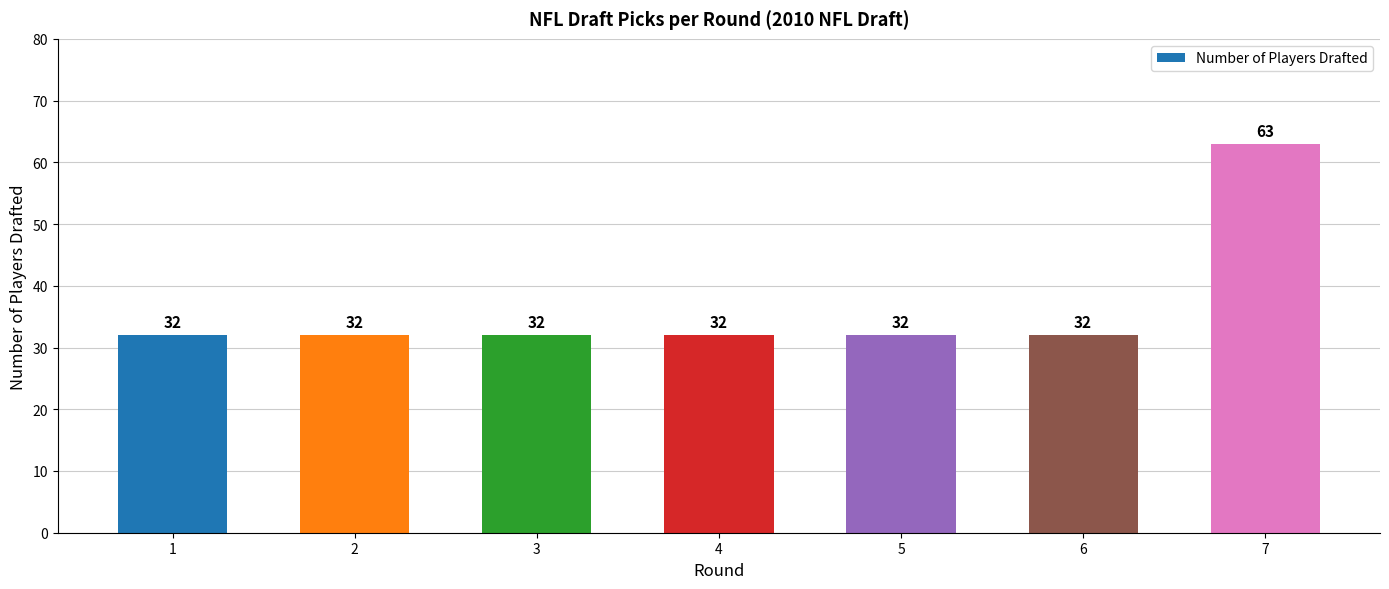

What is the sum of the values at 3 and 1?

64